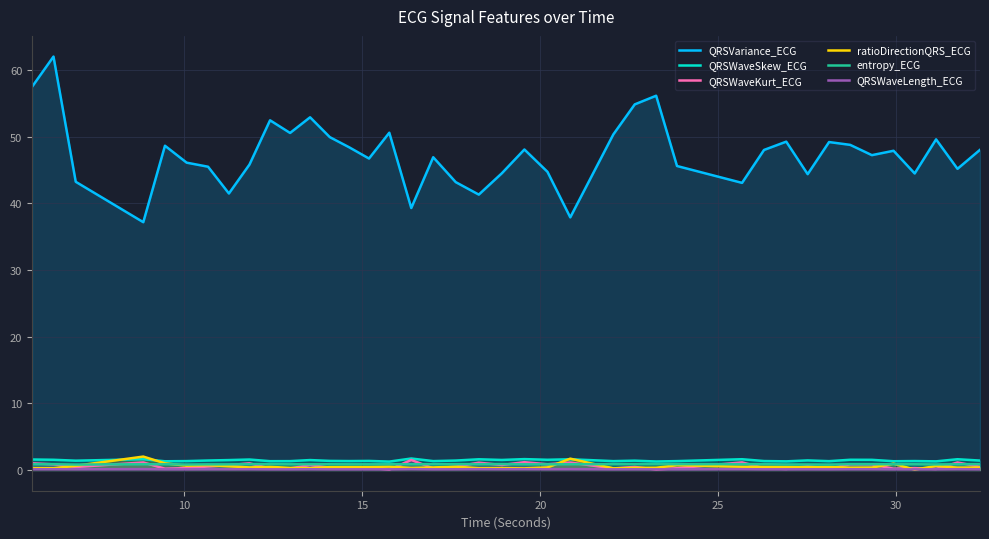

True or false: QRSVariance_ECG and QRSWaveSkew_ECG cross at least once.

False